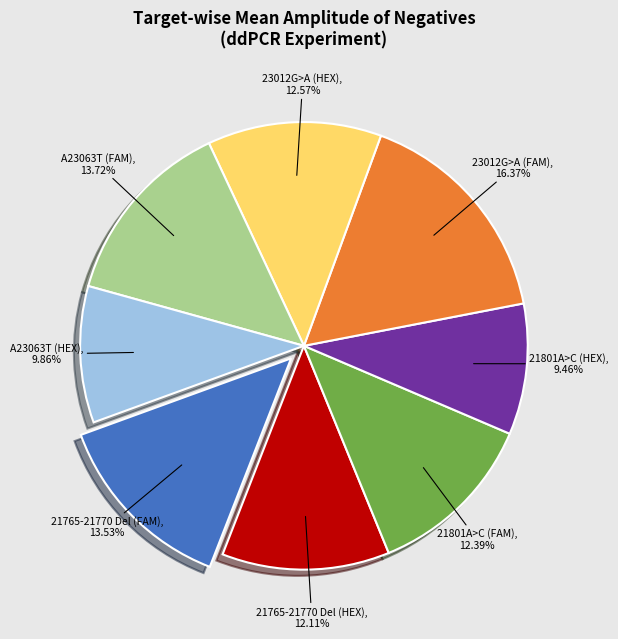

The 23012G>A (FAM) slice represents 16% of the pie. True or false?

True